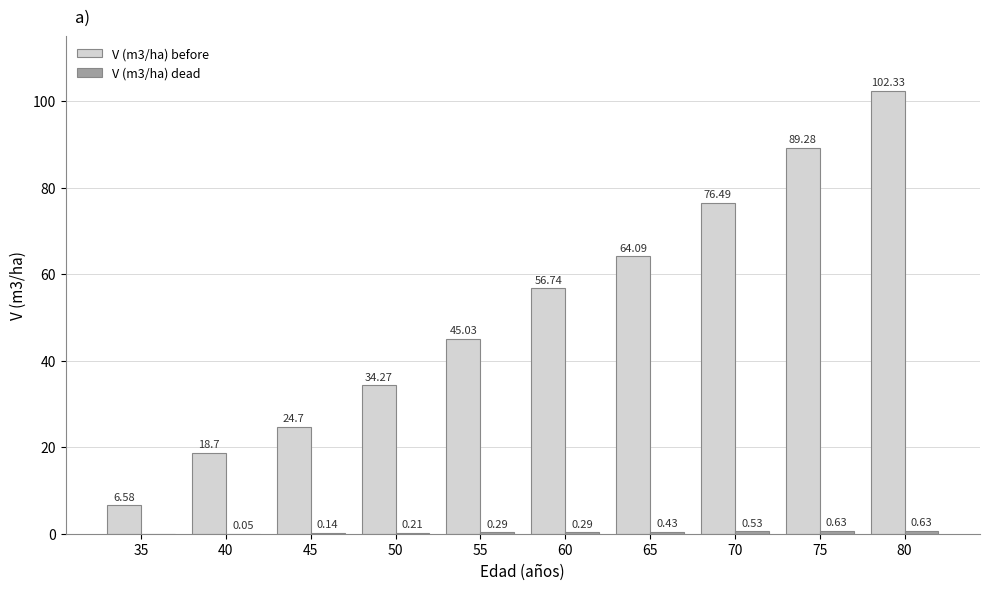

Which series changed the most between 45 and 50?

V (m3/ha) before